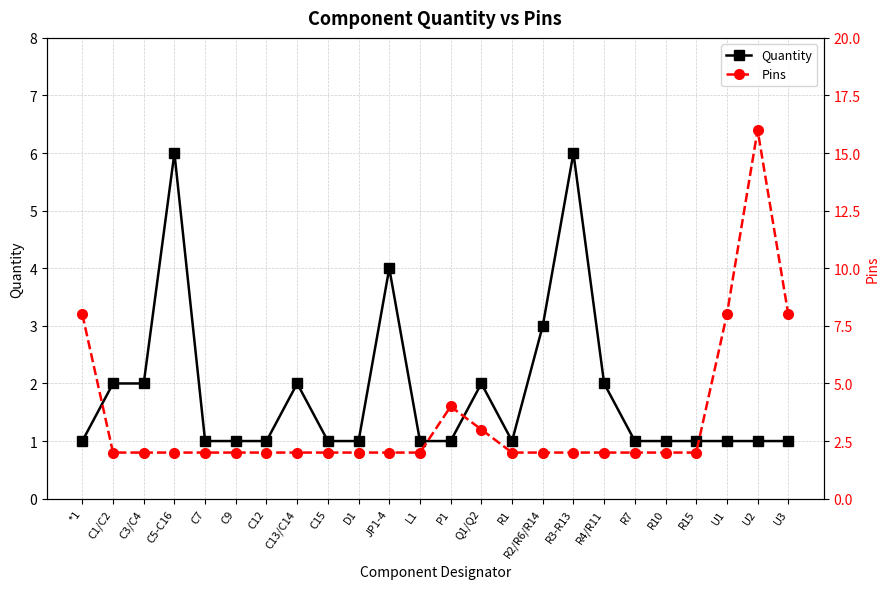

What is the difference between the maximum and second lowest values in the Quantity series?

5